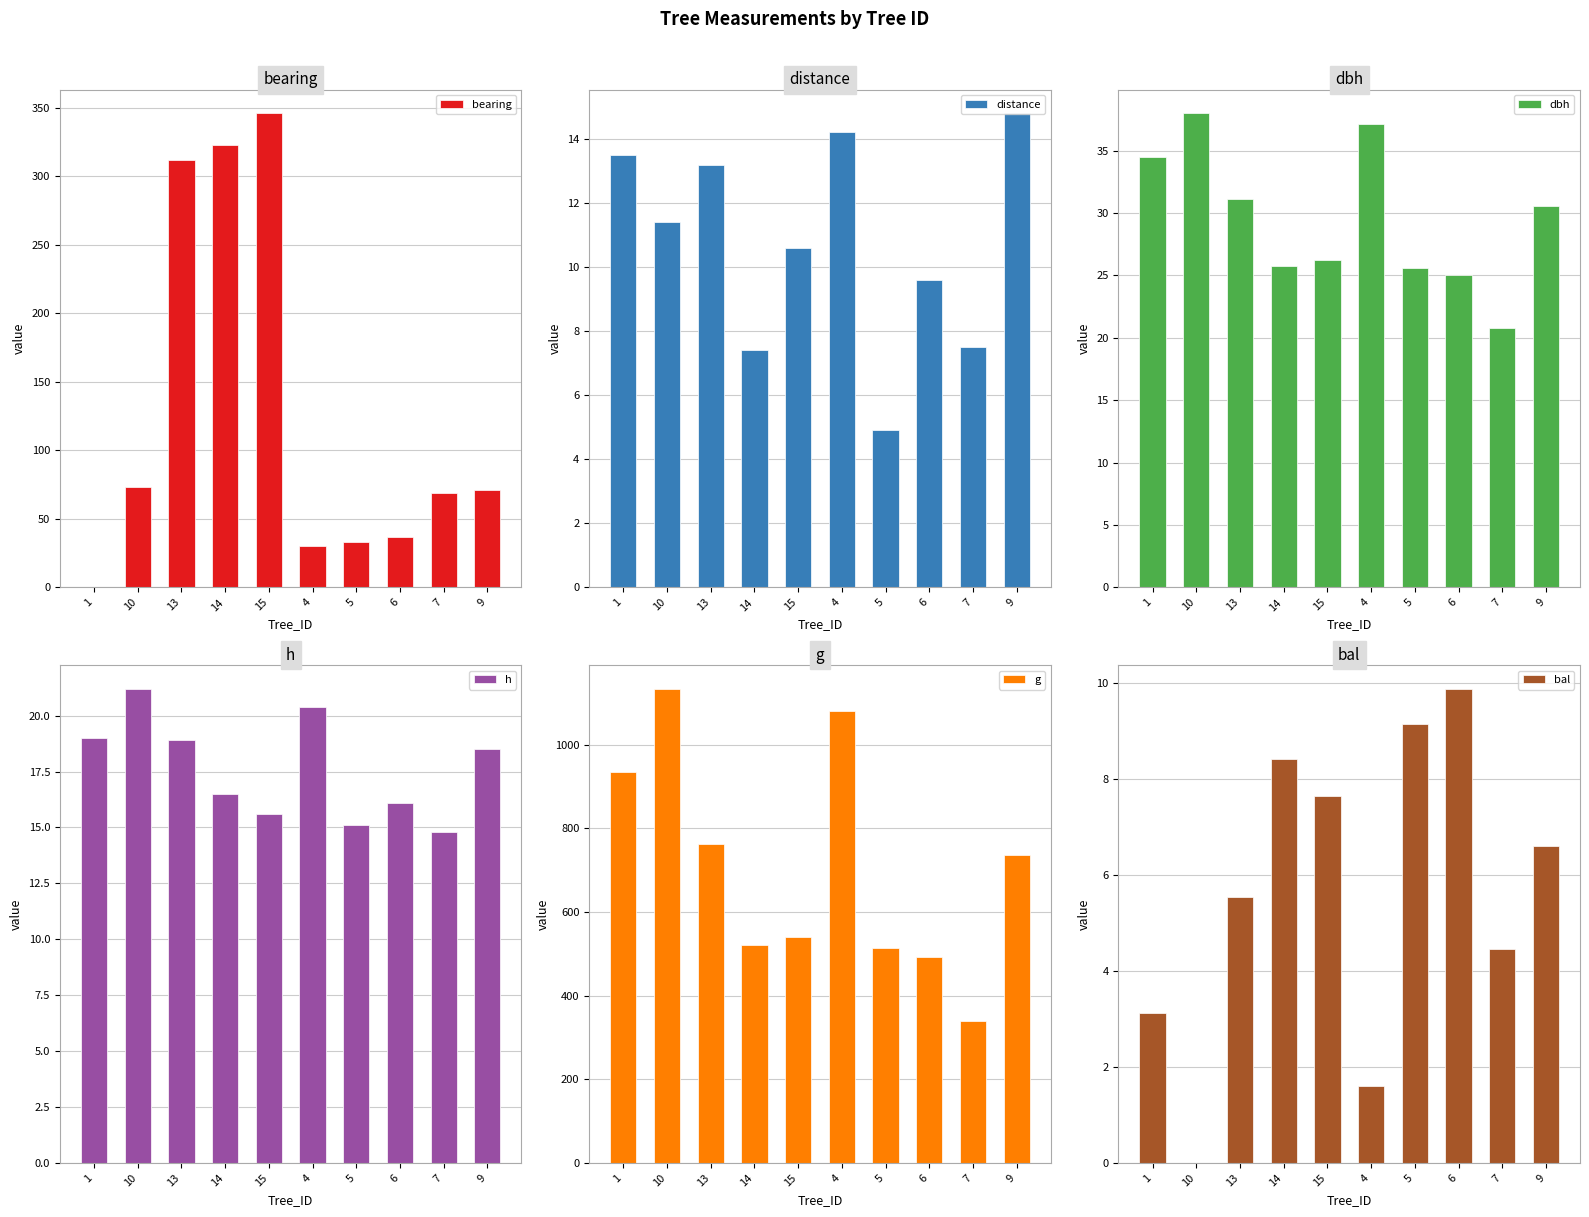

Rank the series at 1 from lowest to highest value.

bearing, bal, distance, h, dbh, g